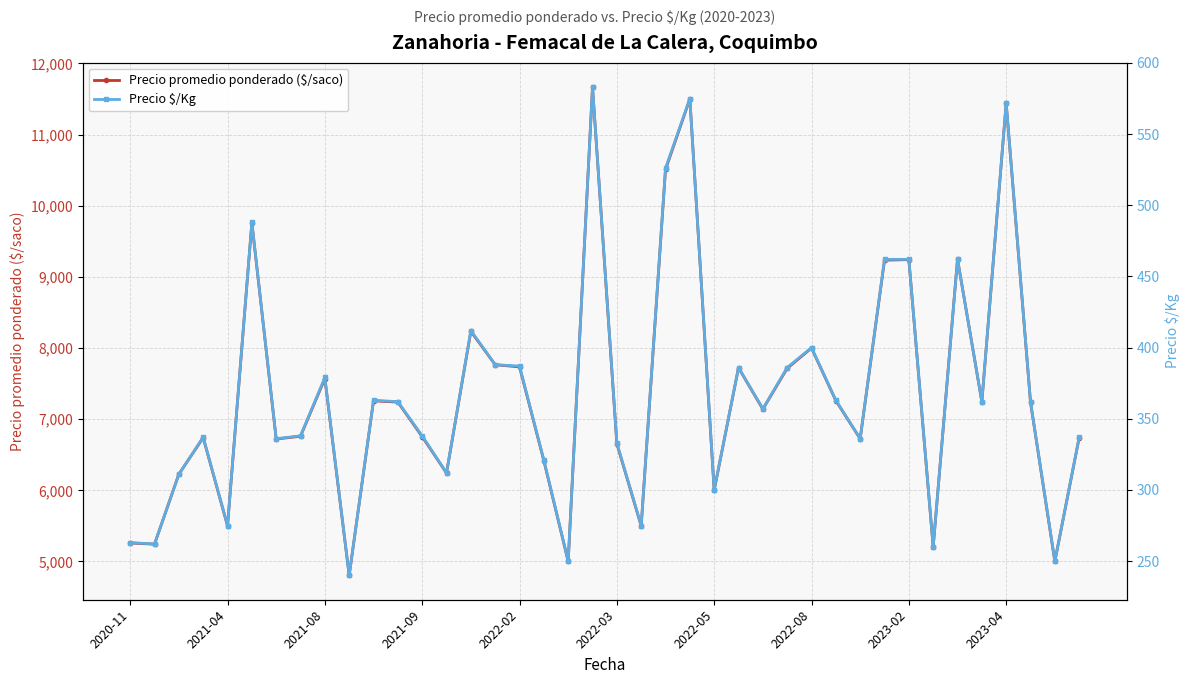

What is the lowest value of the Precio $/Kg series?

240